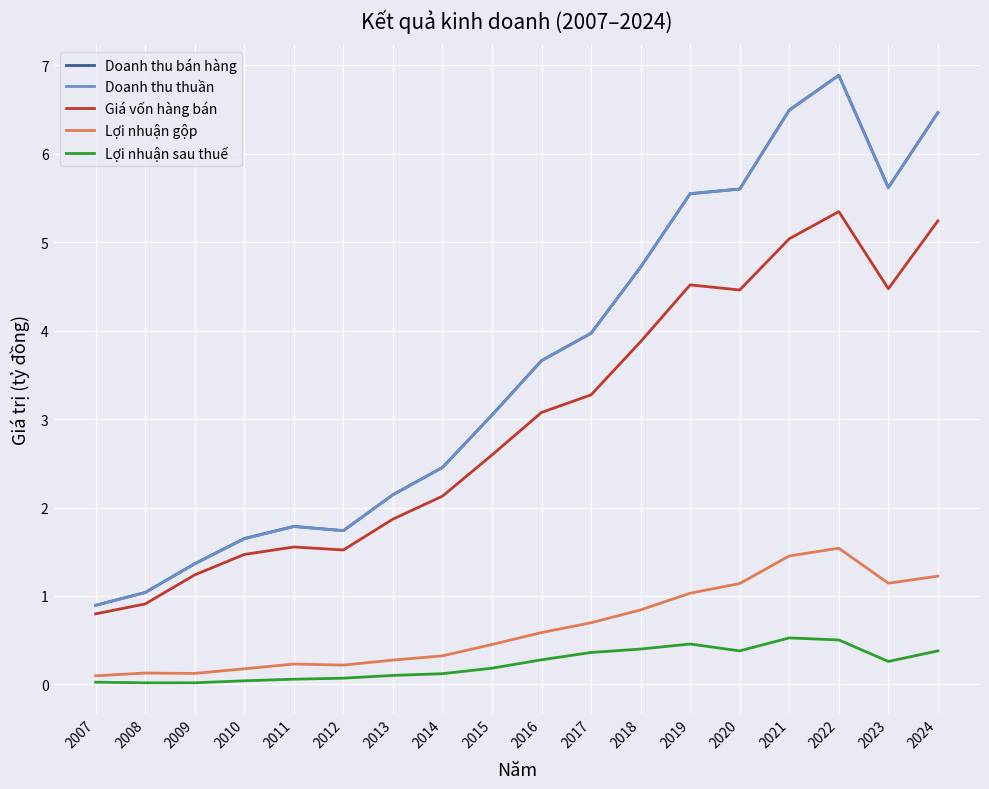

True or false: Giá vốn hàng bán and Lợi nhuận gộp intersect in this chart.

False